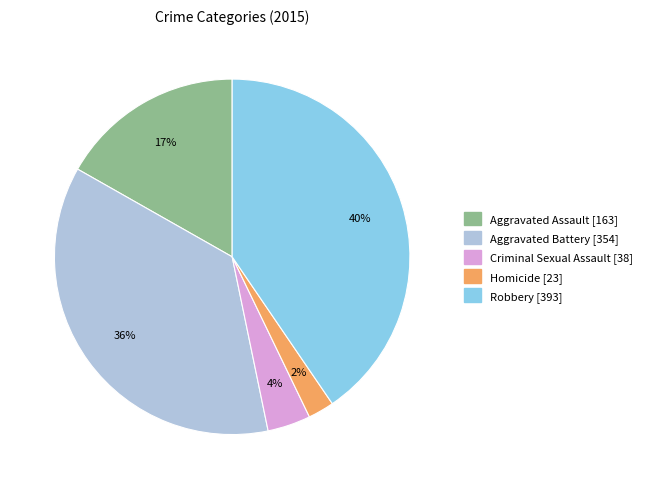

Which slice is the smallest?

Homicide